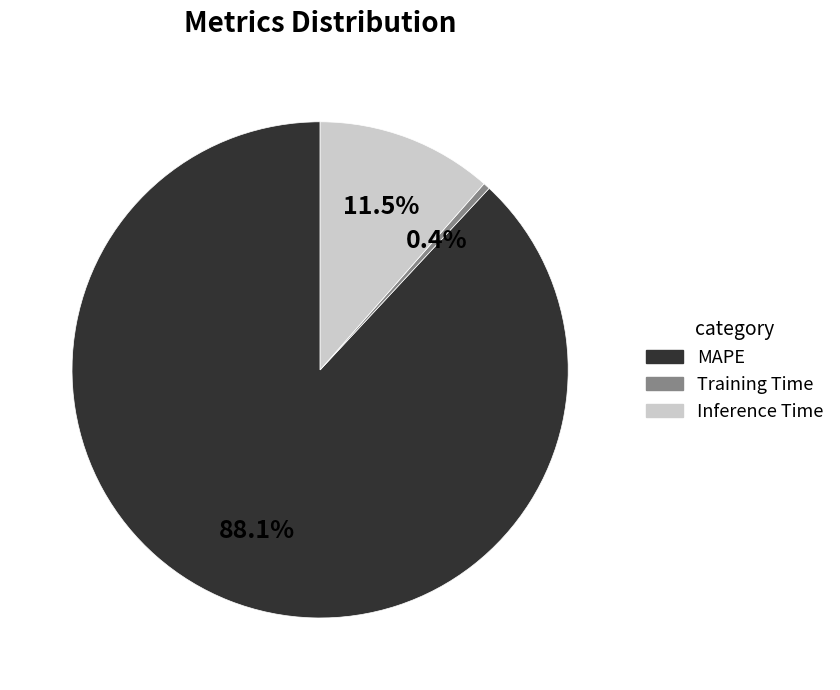

What percentage do Training Time and MAPE together represent?

88.5%